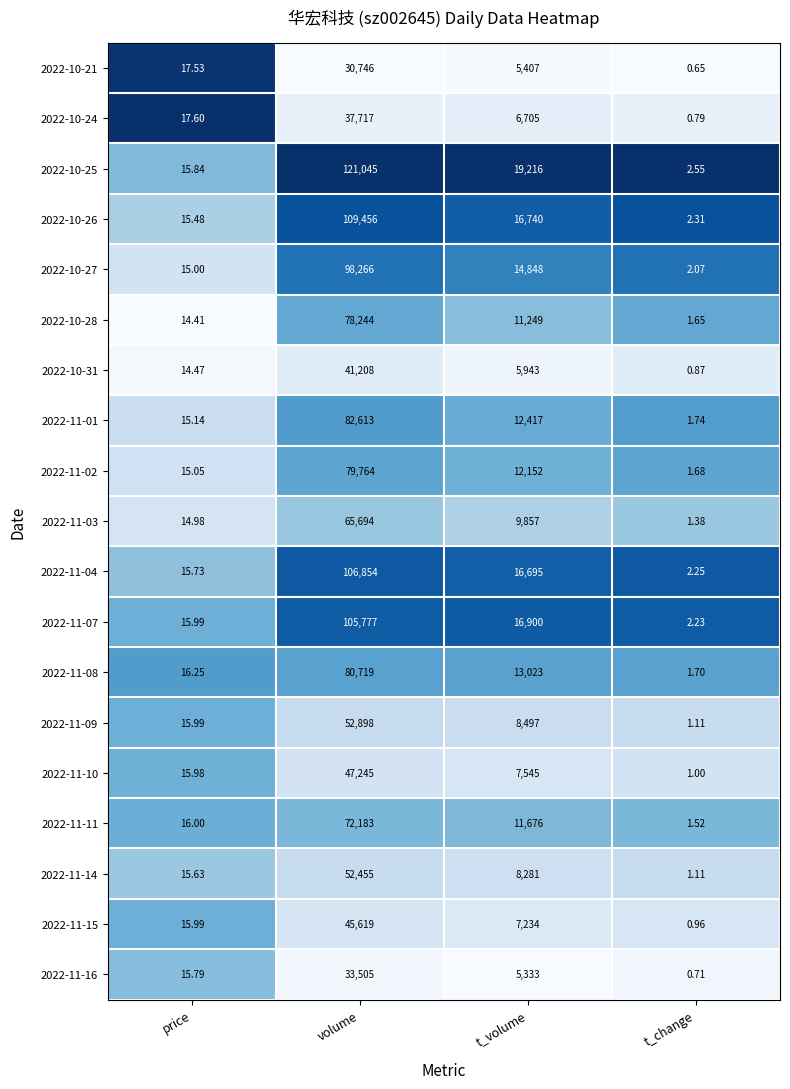

Where does the 2022-11-16 series first go above 5333?

volume